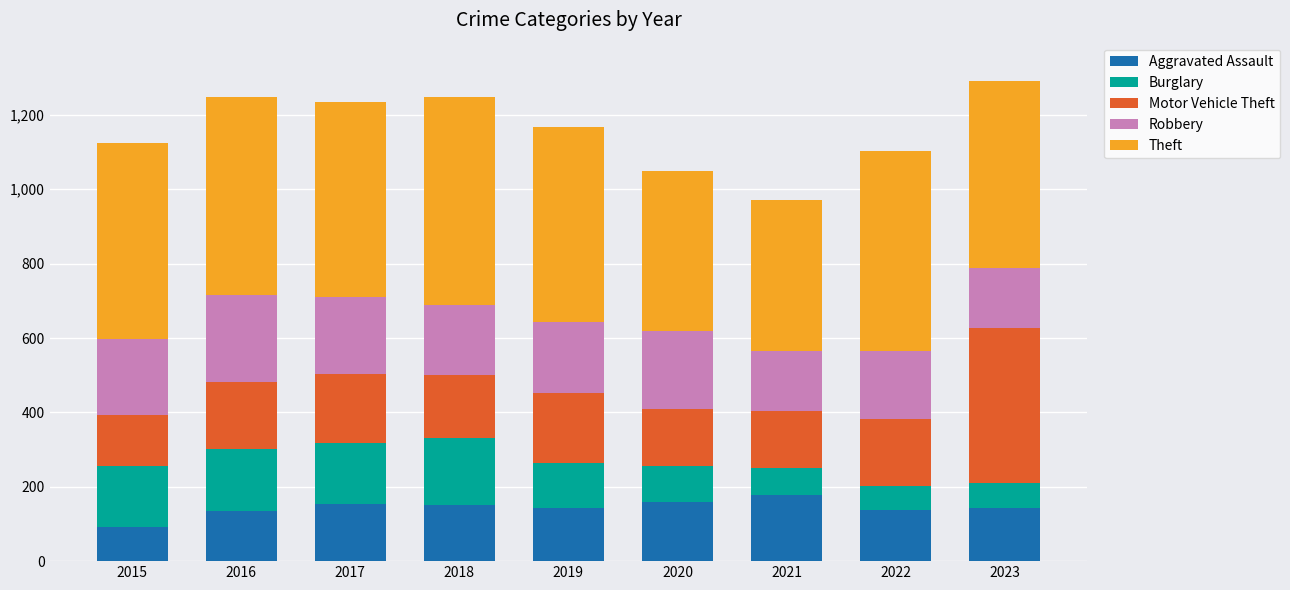

What is the total value across all series at 2022?

1104